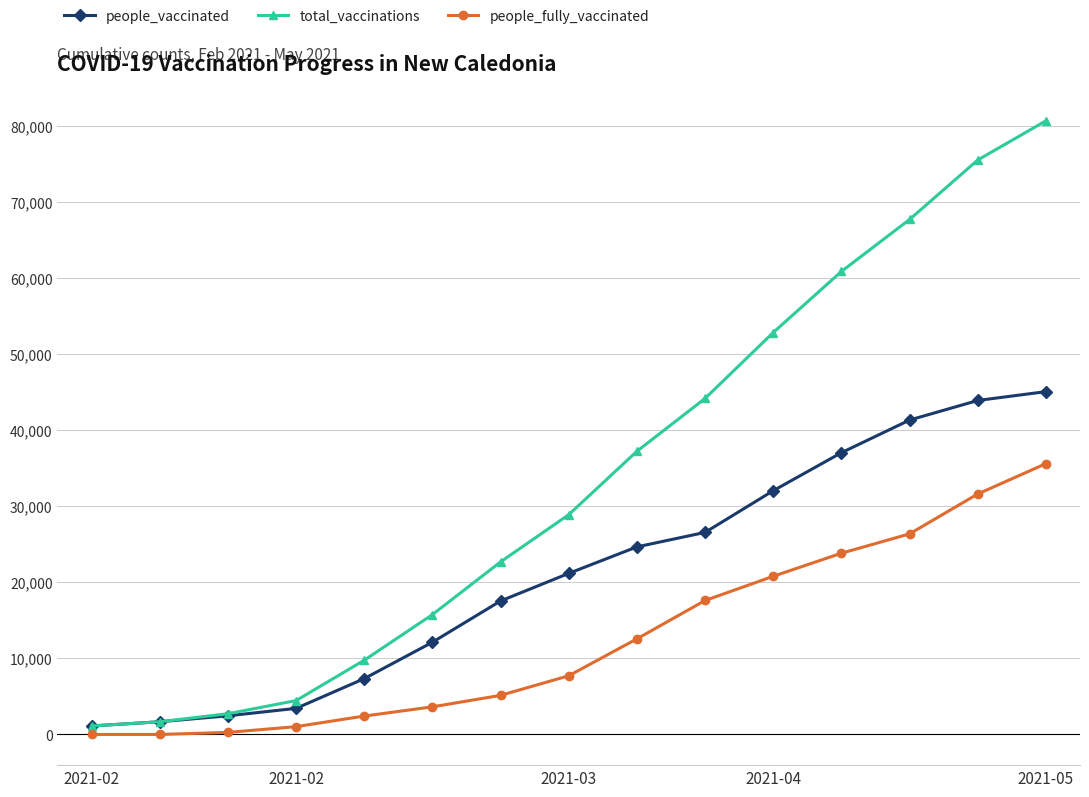

Which series has the largest range (max minus min)?

total_vaccinations